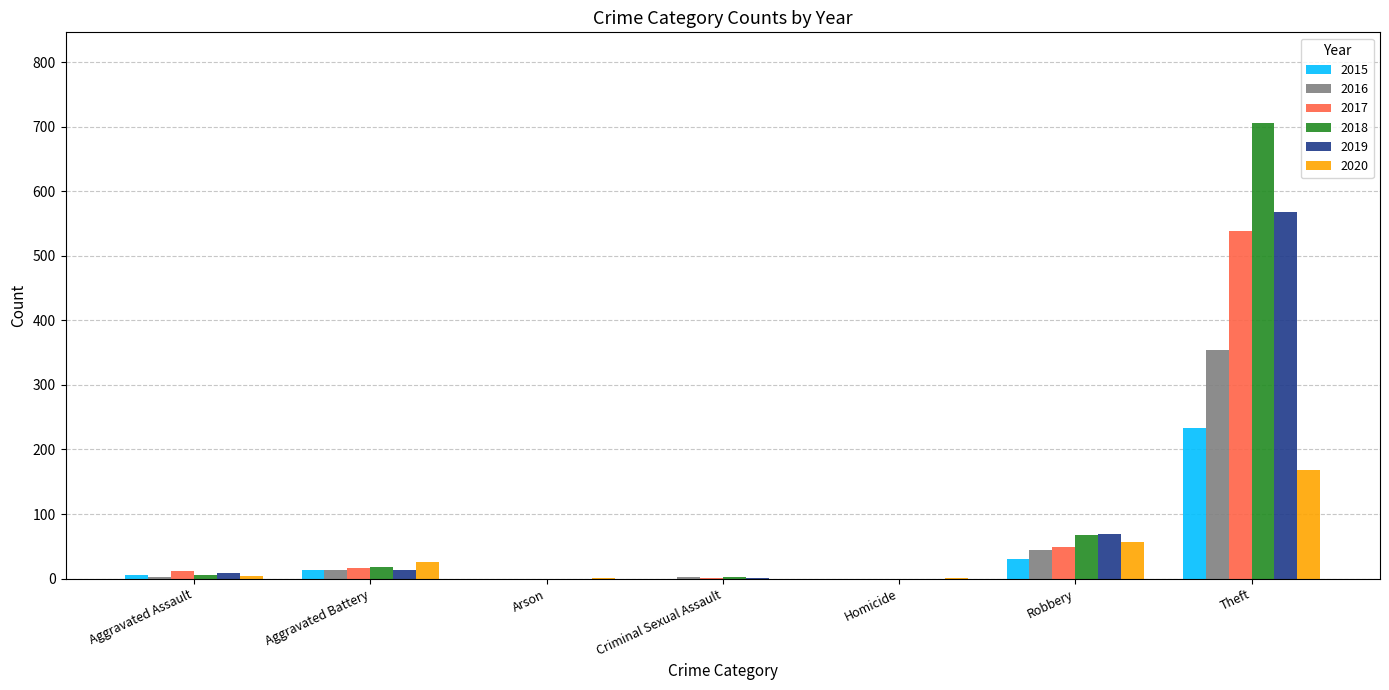

What is the sum of all 2020 values?

257